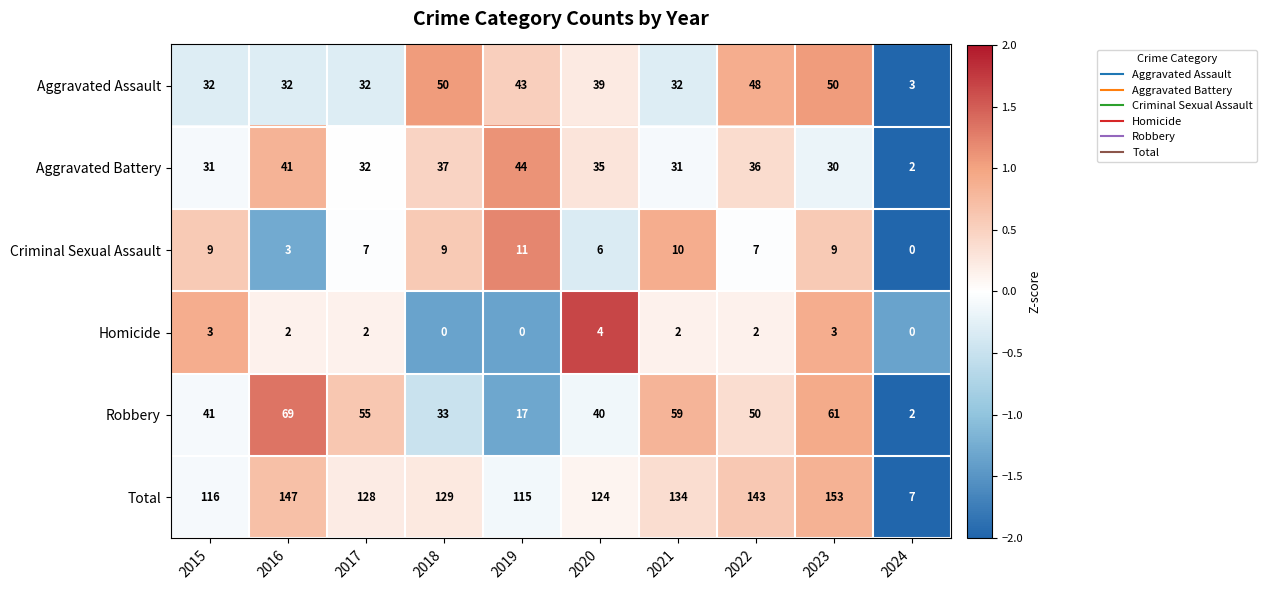

At which label does Homicide first exceed 2?

2015